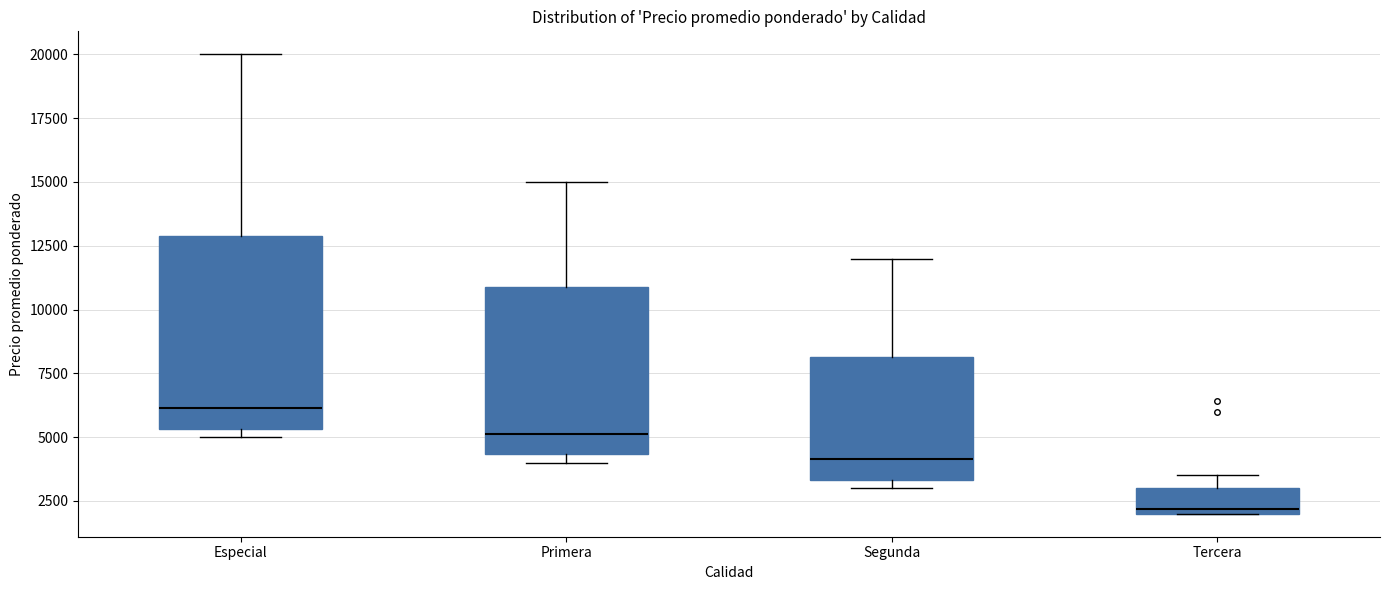

Which box is the tallest, from its lower edge to its upper edge?

Especial